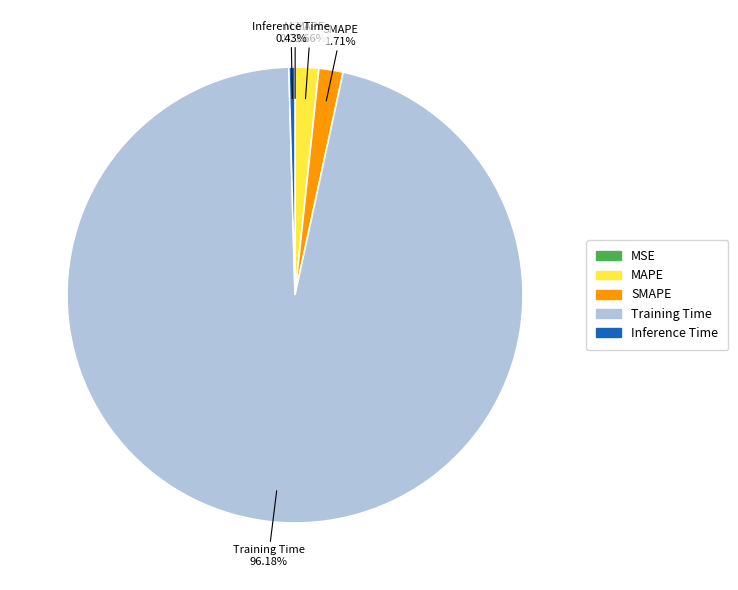

Which slice is the largest?

Training Time